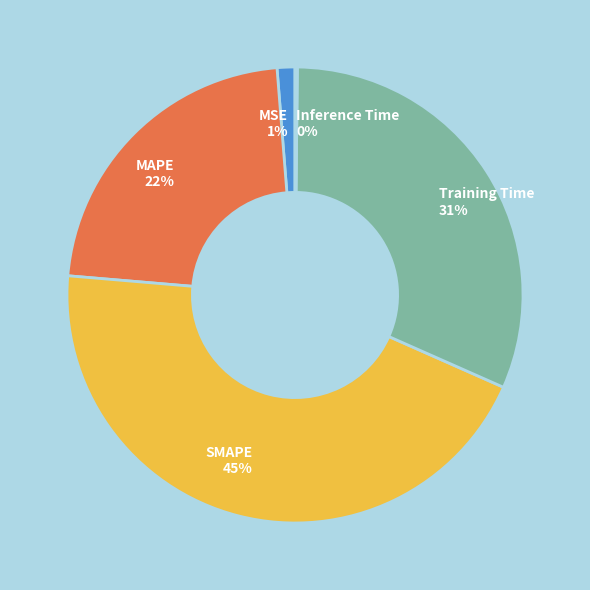

The SMAPE 45% slice represents 51% of the pie. True or false?

False